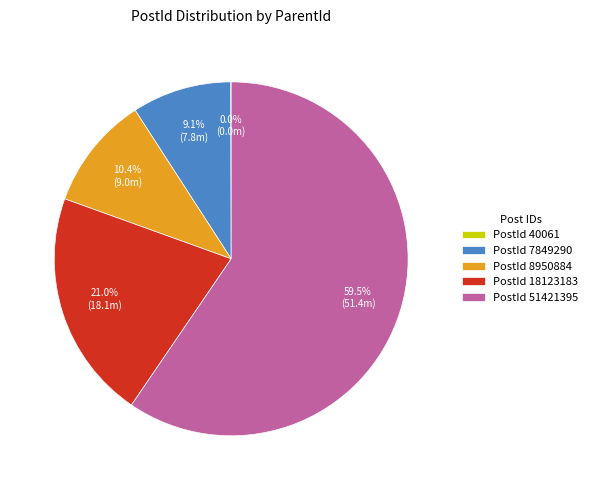

Between PostId 8950884 and PostId 51421395, which is larger?

PostId 51421395